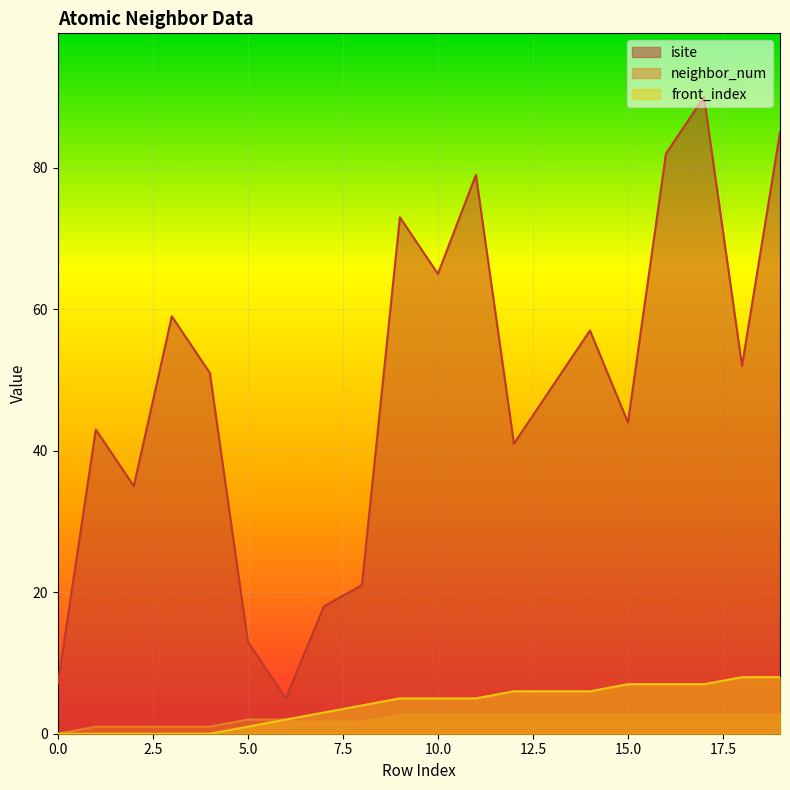

At which category is the sum across all series the highest?

17